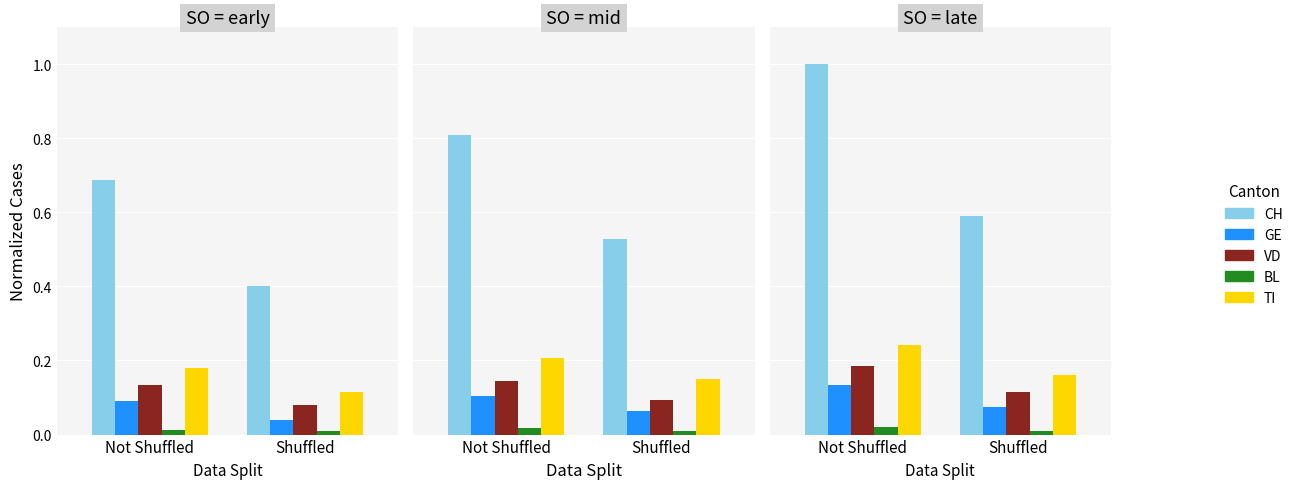

Rank the series by their maximum value, from highest to lowest.

CH, TI, VD, GE, BL